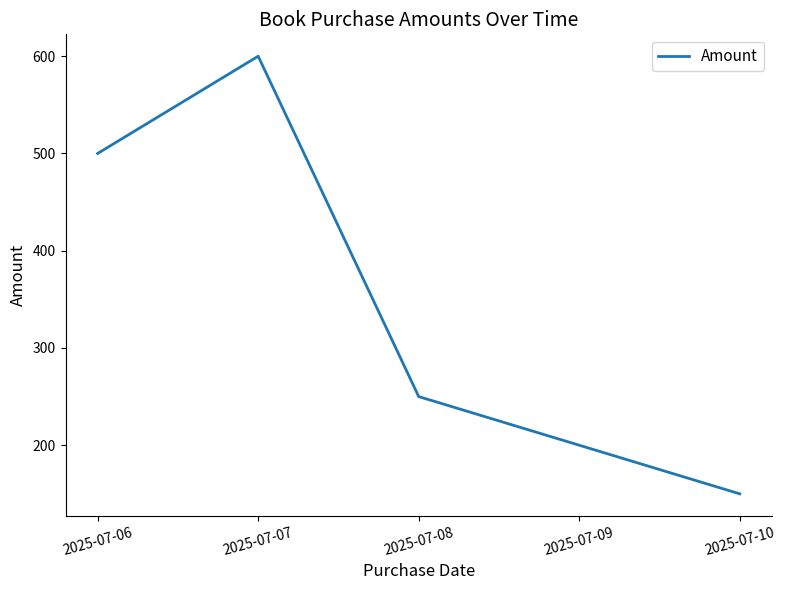

What is the difference between the maximum and second lowest values?

400